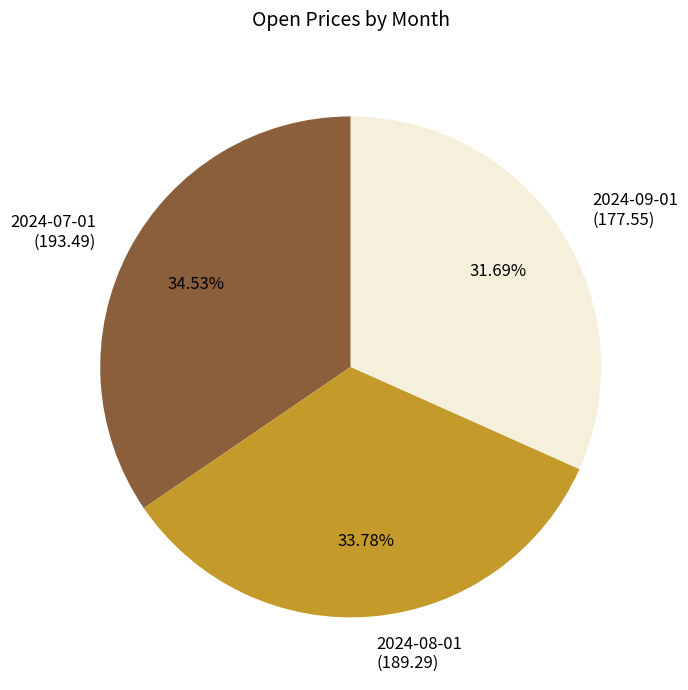

Rank the categories by value from highest to lowest.

2024-07-01, 2024-08-01, 2024-09-01